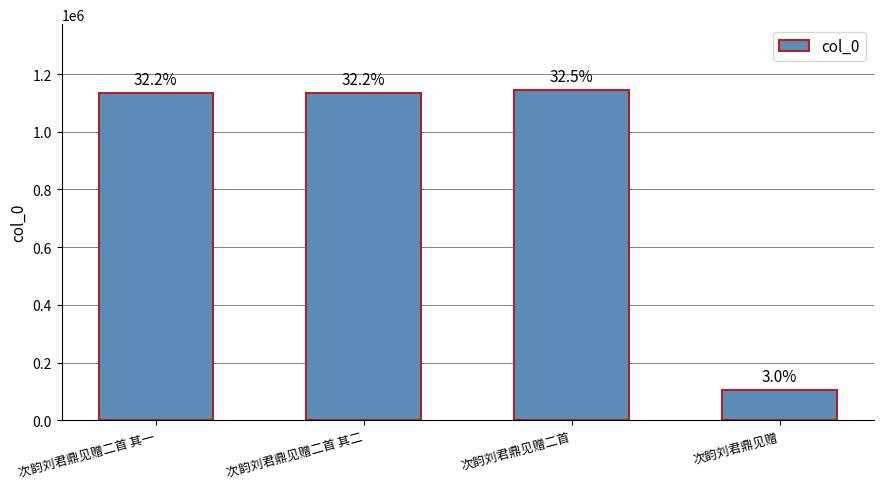

Are the bars horizontal?

No